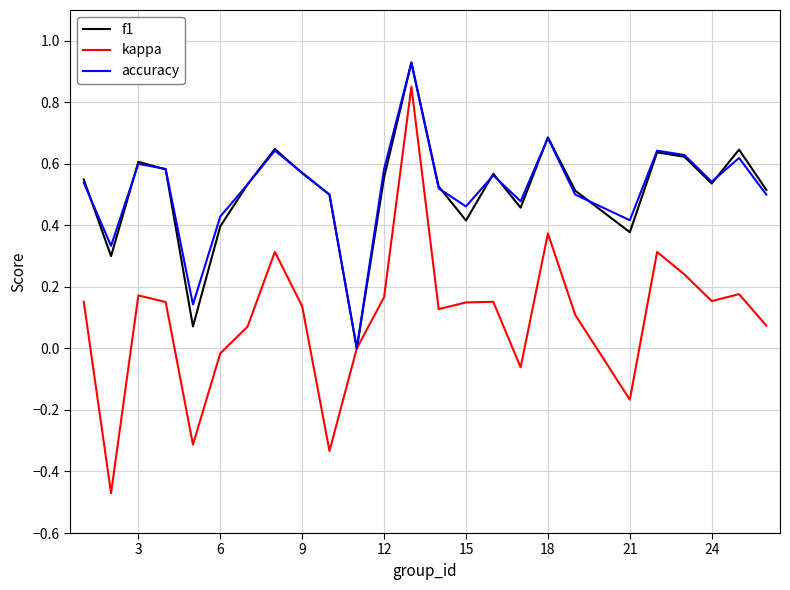

Which series has the largest range (max minus min)?

kappa